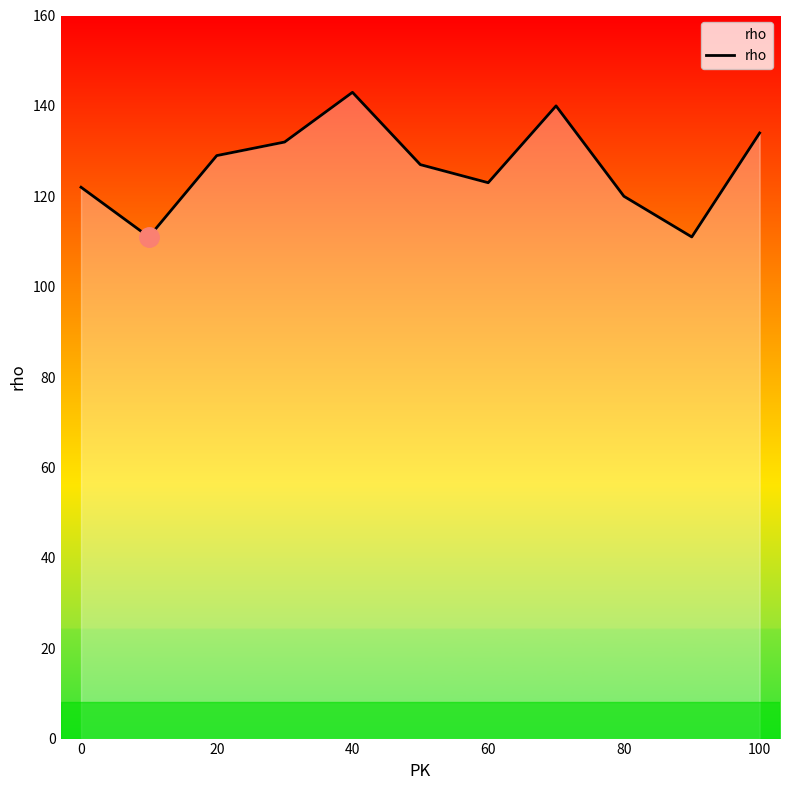

What is the difference between the maximum and minimum values?

32